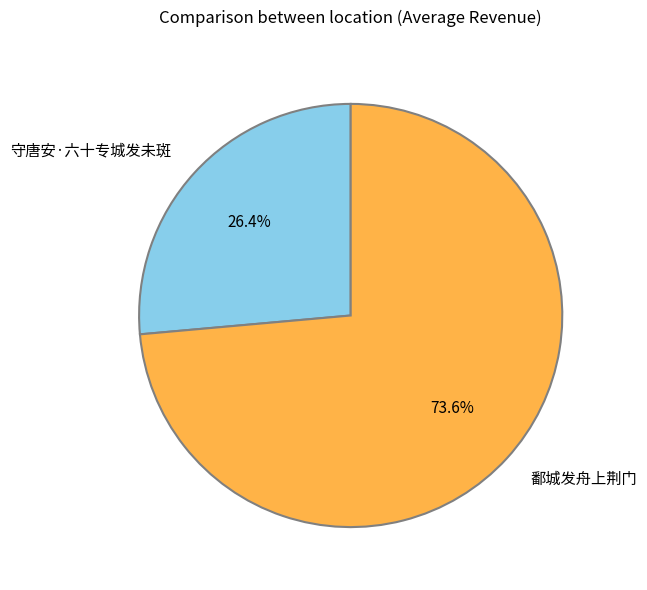

Rank the categories by value from highest to lowest.

鄱城发舟上荆门, 守唐安·六十专城发未斑